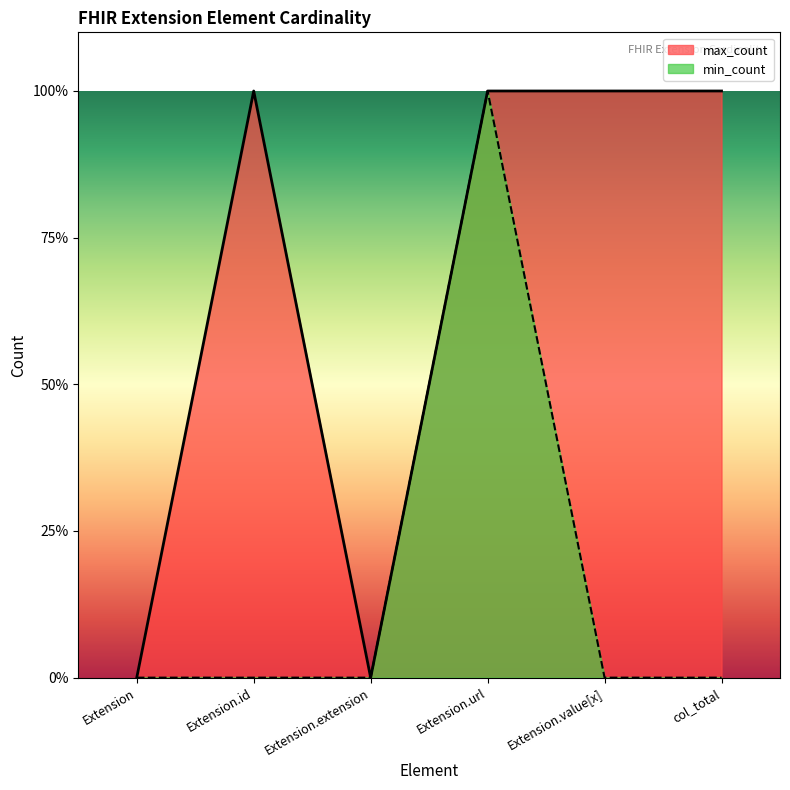

Which series has the largest range (max minus min)?

min_count